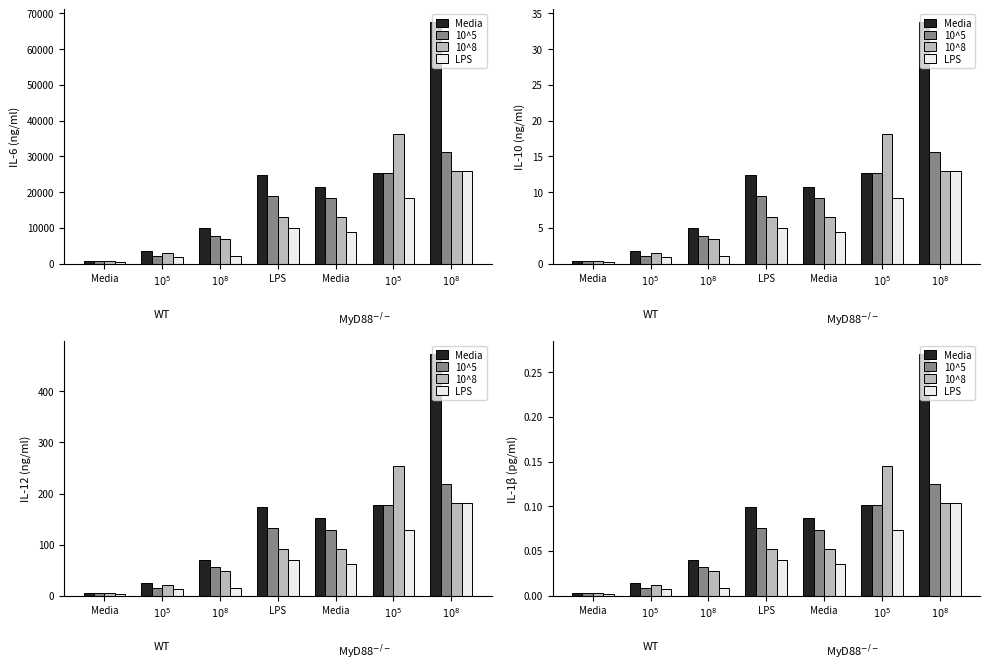

The 10^5 series shows 0.1 at $10^8$. True or false?

True